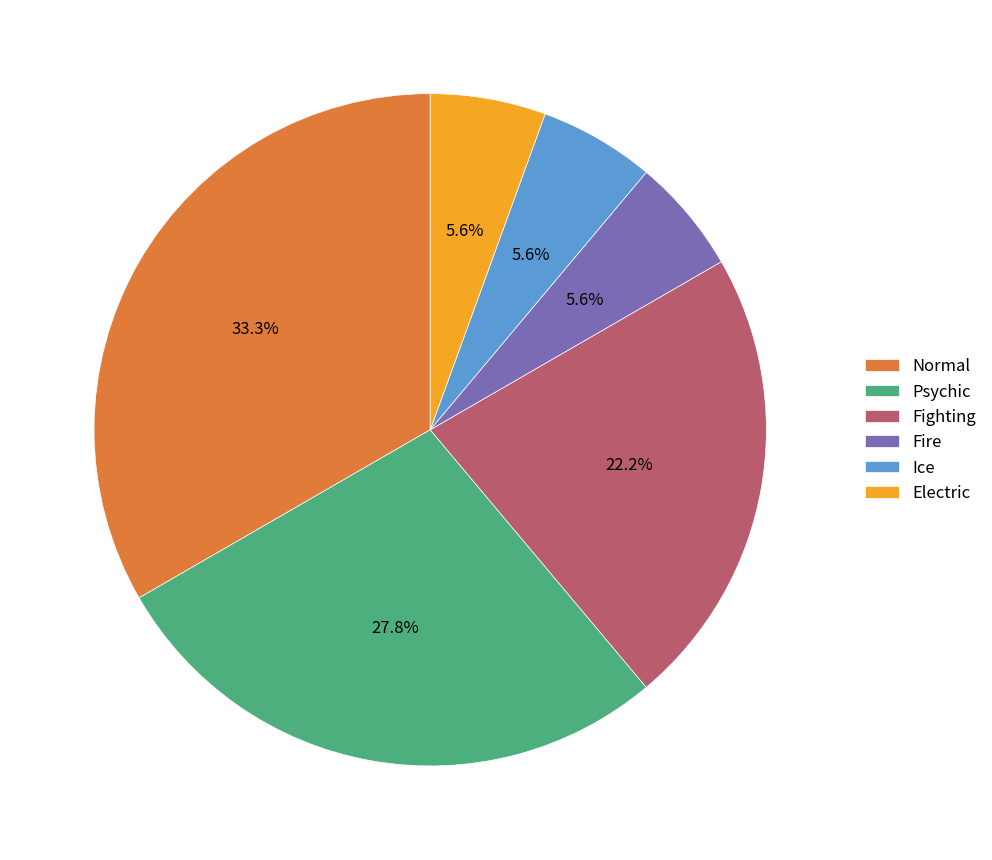

Is it true that Fire is 13% of the pie?

False